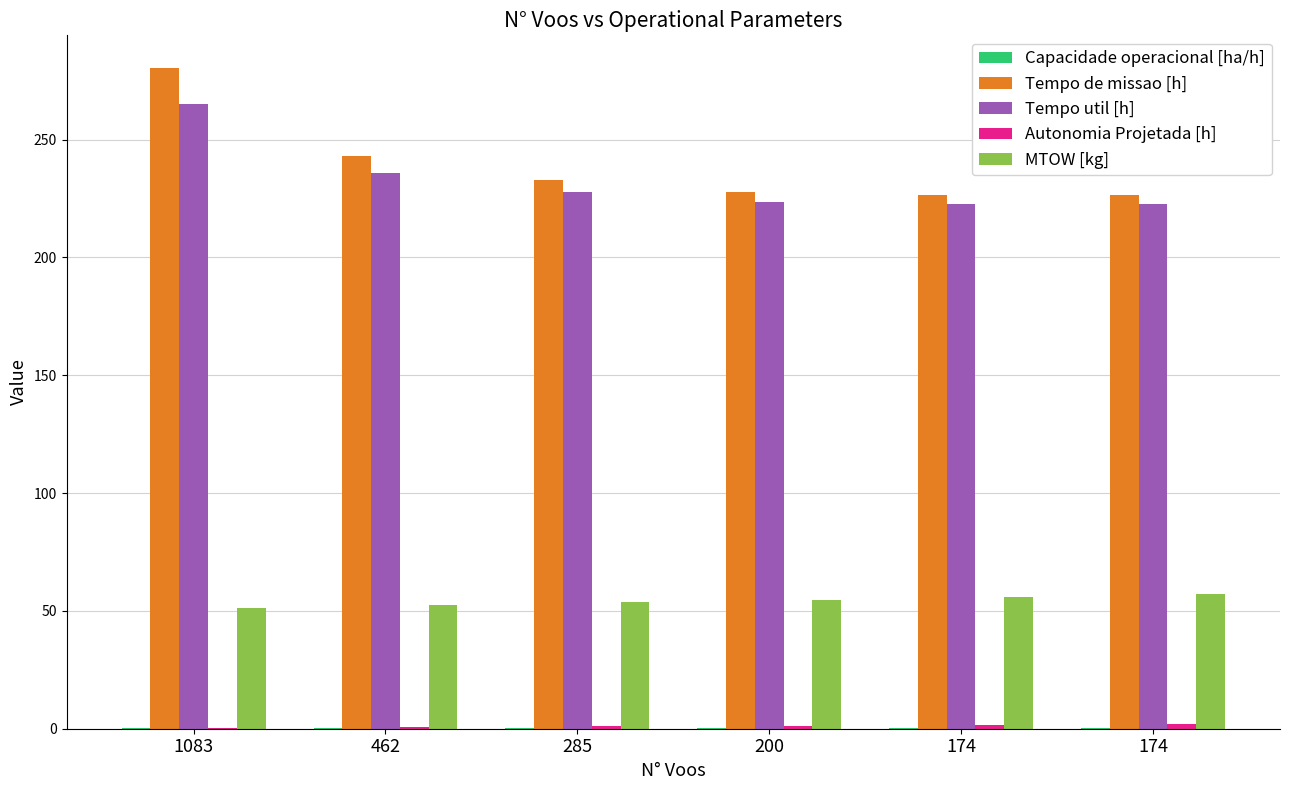

Are the bars horizontal?

No